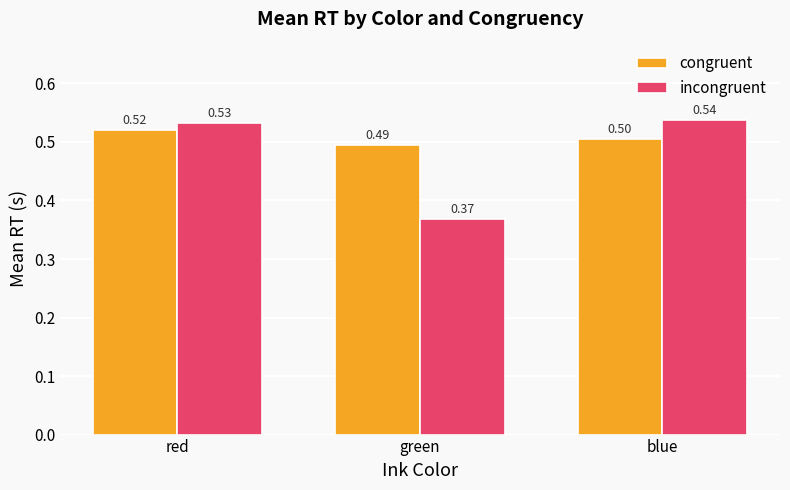

At which label does incongruent reach its peak?

blue